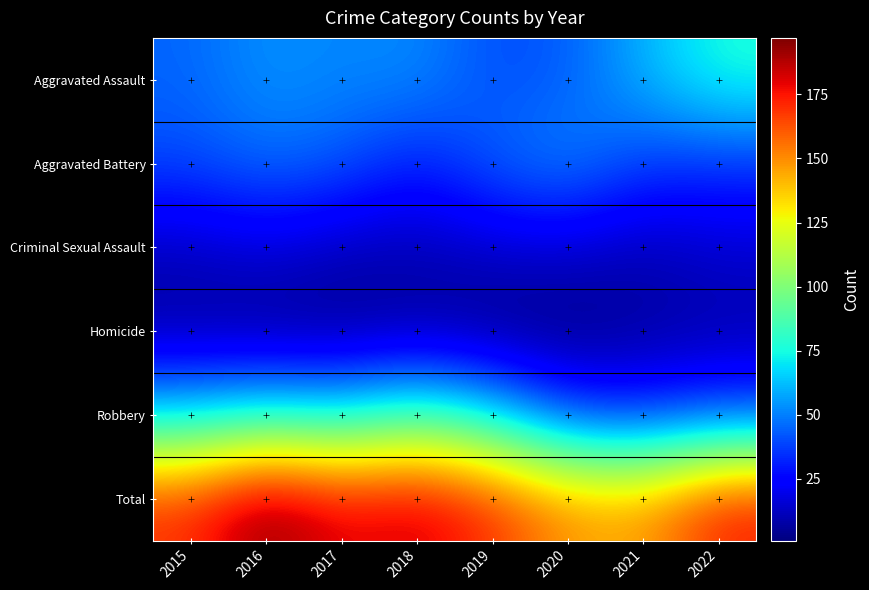

Which has a higher value, 2019 or 2015?

2015